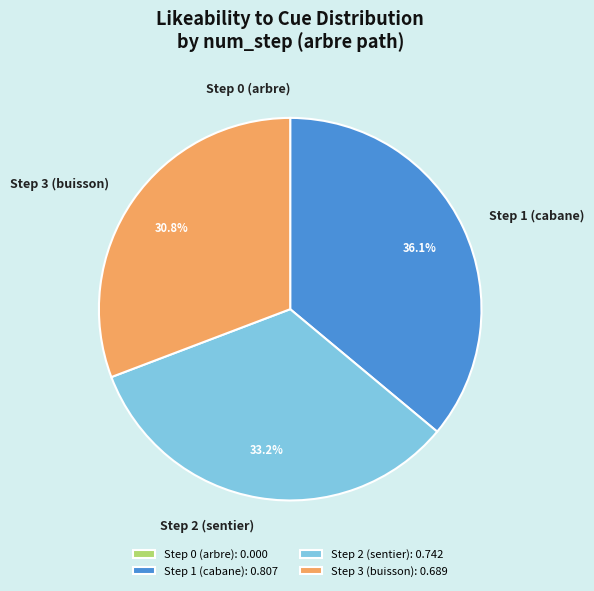

To the nearest percent, what is the average slice percentage?

25%